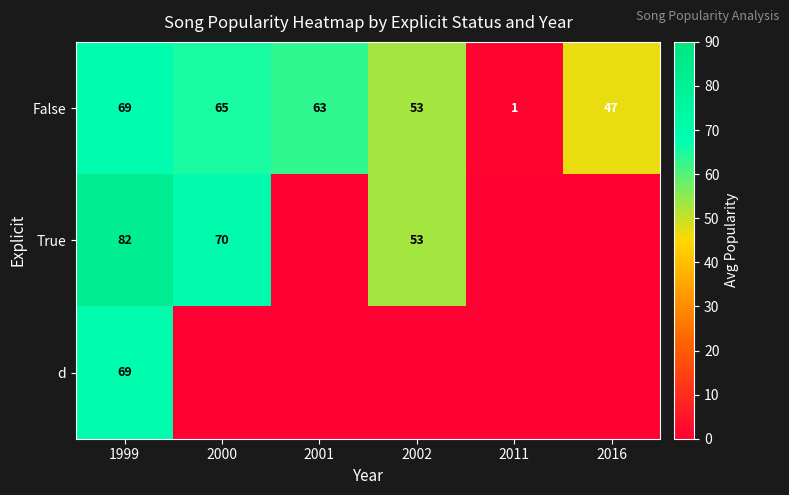

Which category has the highest value across all series?

1999